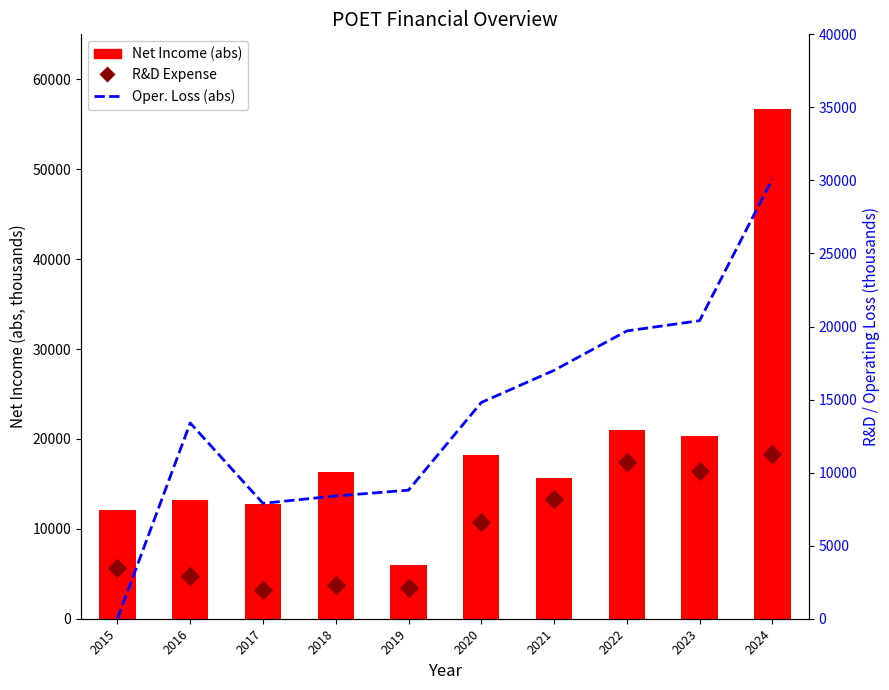

At which category is the sum across all series the highest?

2024